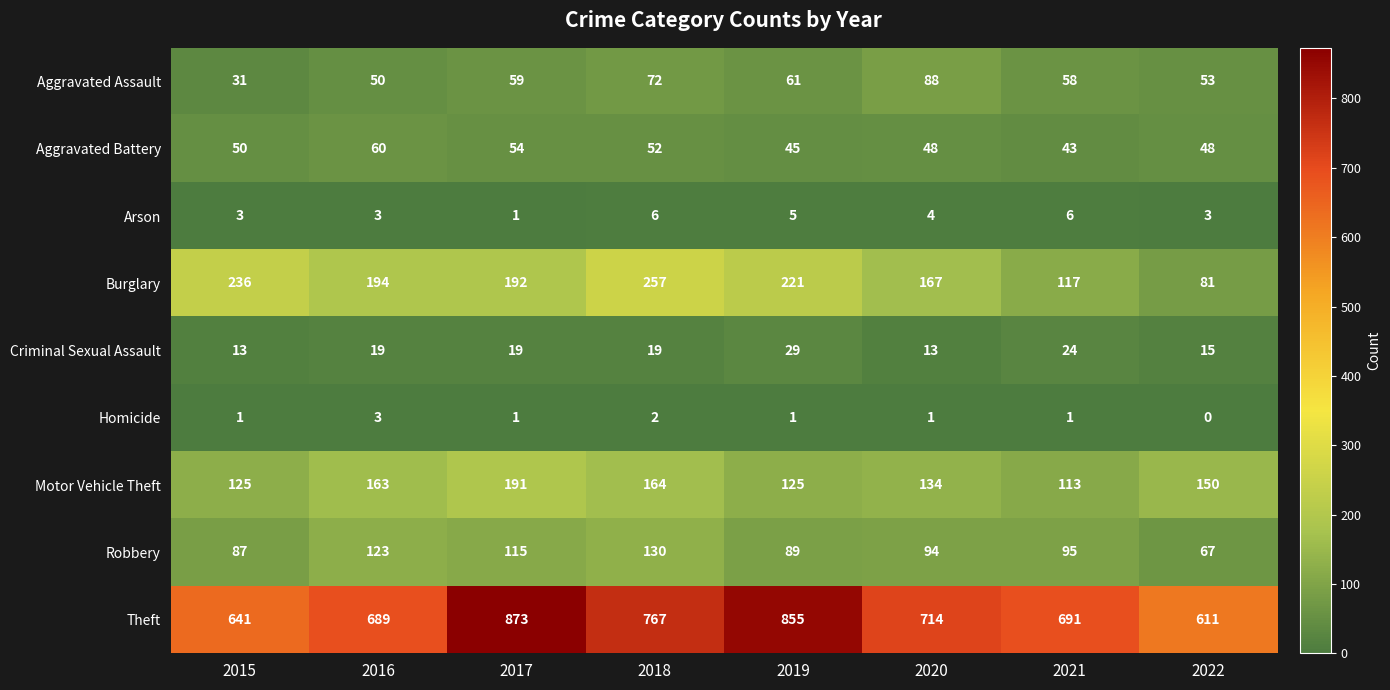

The Arson series shows 3 at 2019. True or false?

False